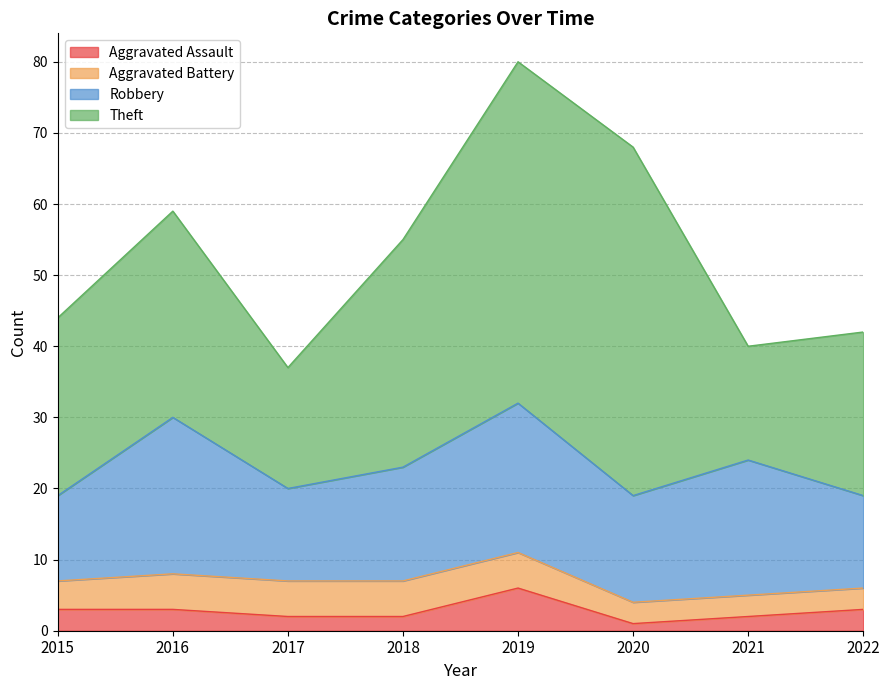

At 2019, list the series in order from largest to smallest.

Theft, Robbery, Aggravated Assault, Aggravated Battery